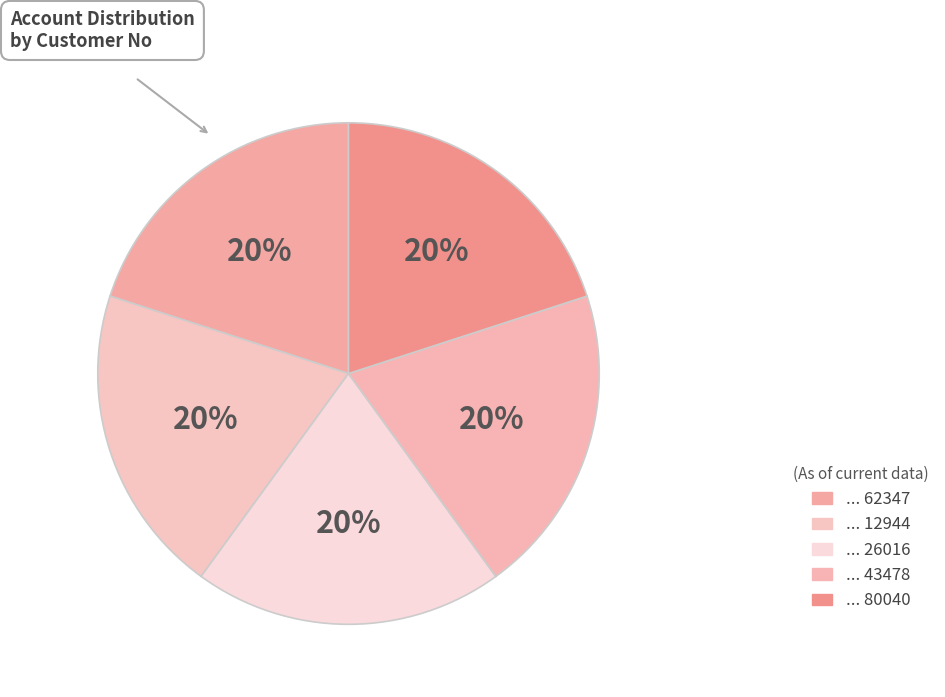

To the nearest percent, what is the average slice percentage?

20%